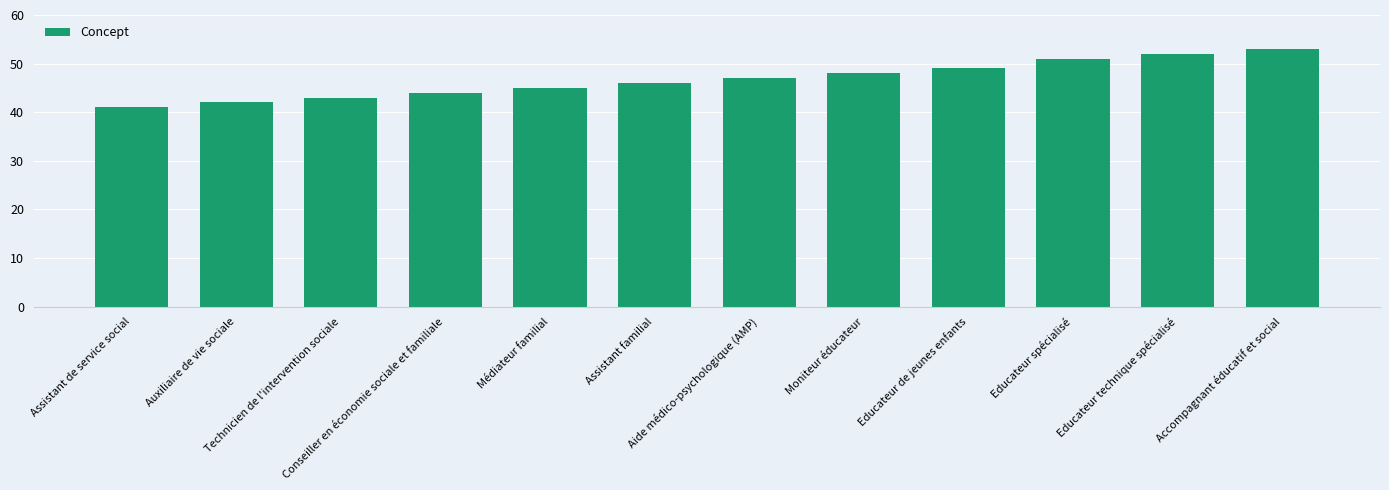

What position from the right is Assistant familial?

7